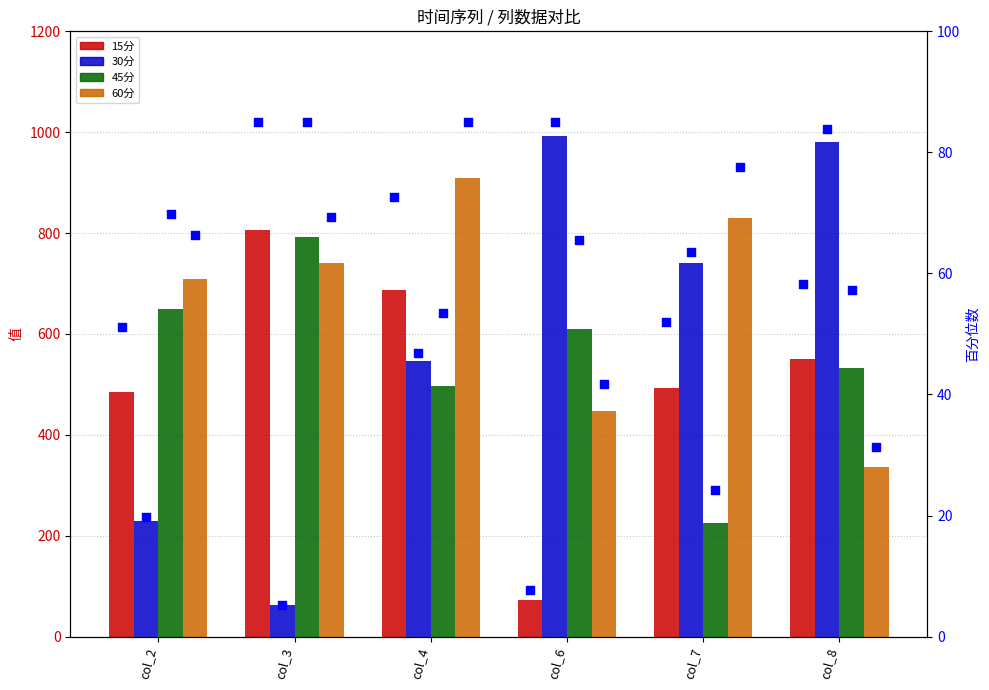

Which series has the largest total across all categories?

60分